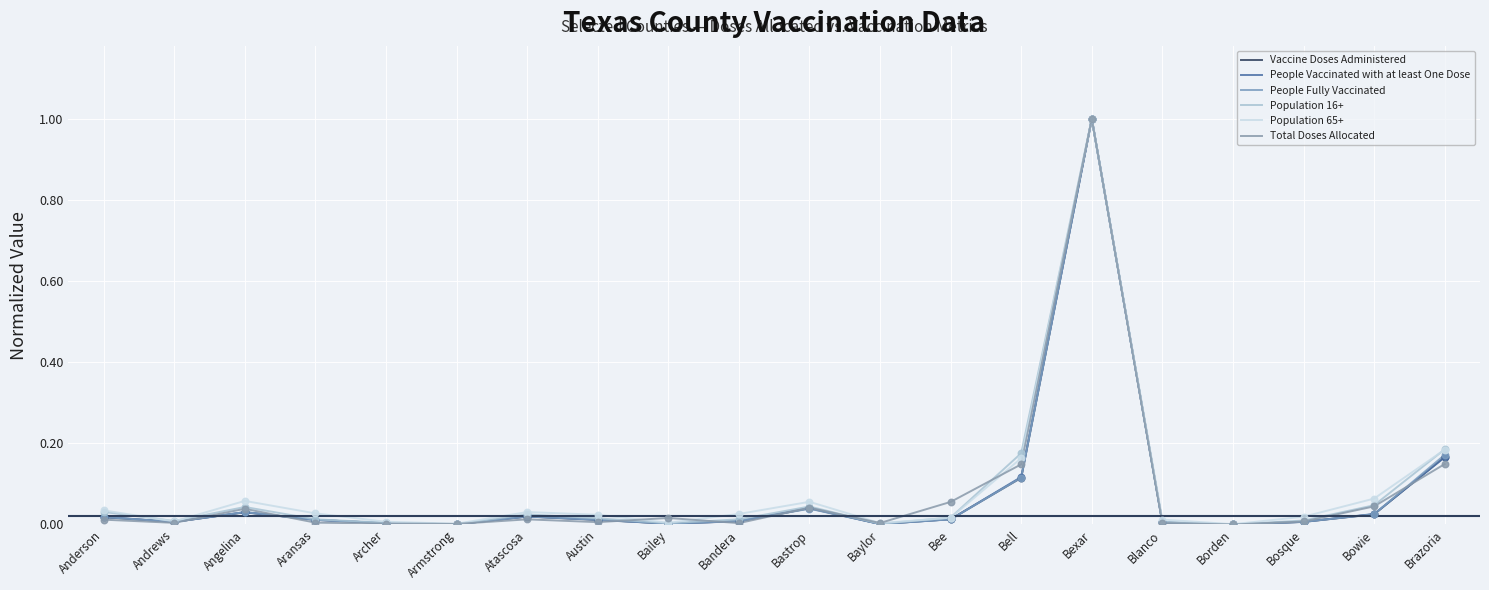

At how many categories does at least one series exceed 0?

20